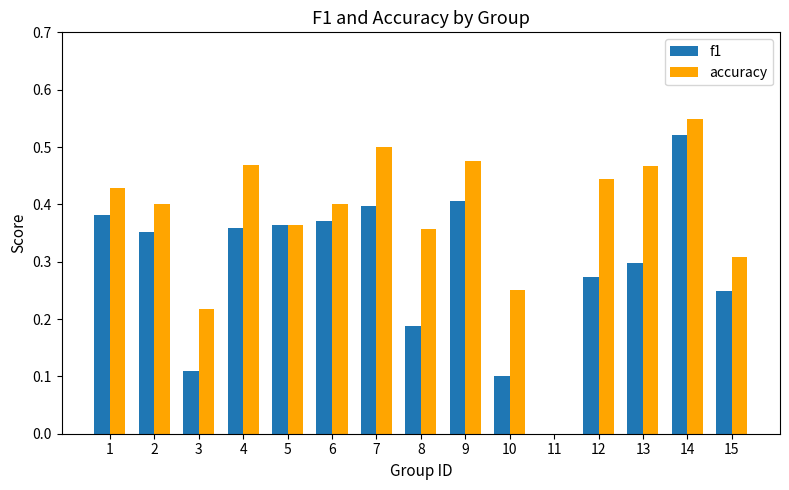

Are the bars grouped side by side (vs. stacked)?

Yes